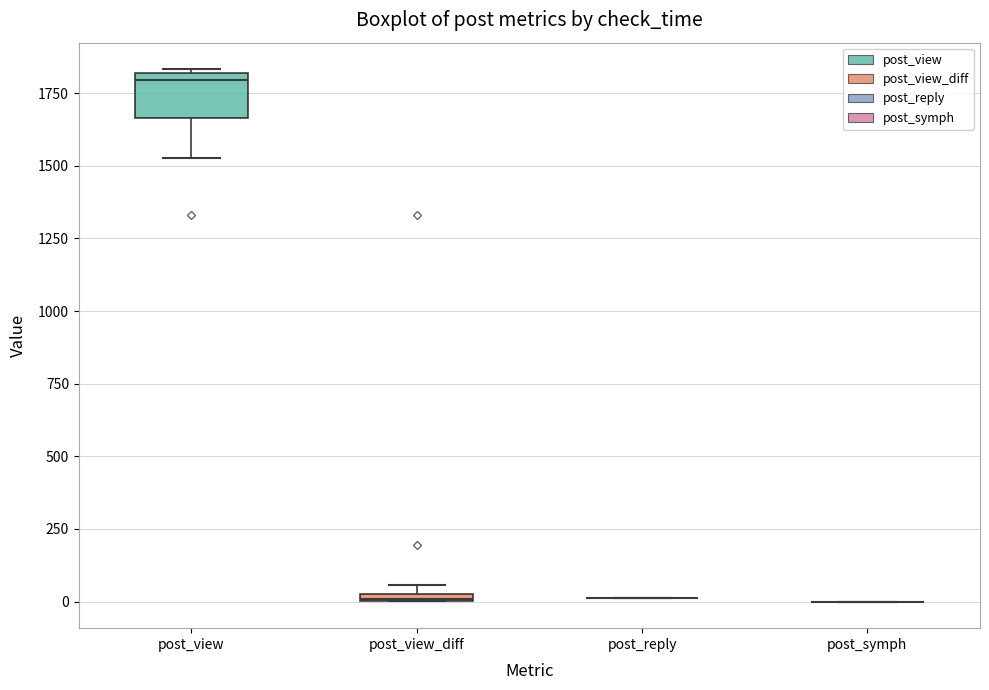

Where is the lower edge of the box for post_view_diff on the y-axis? The values are not printed on the chart, so give them approximately, as read against the axis.

0